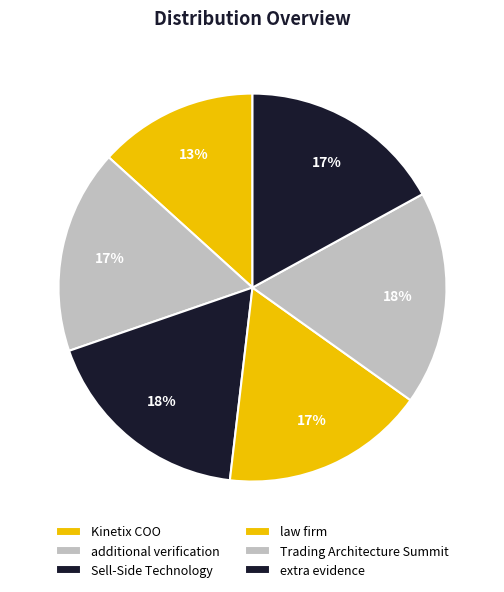

True or false: Trading Architecture Summit accounts for 31% of the total.

False